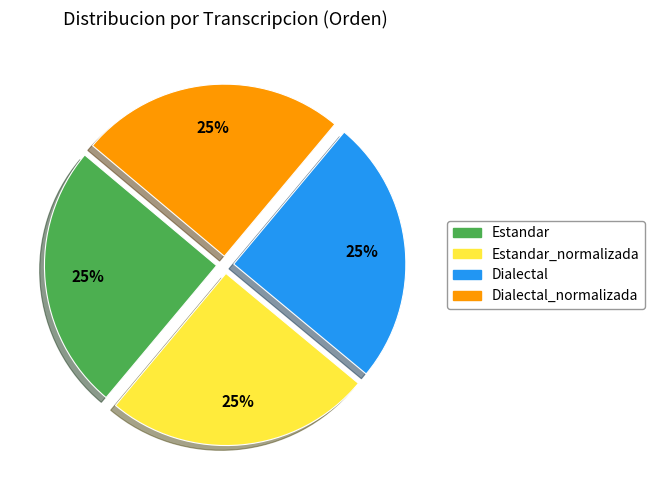

Does any single category account for the majority?

No